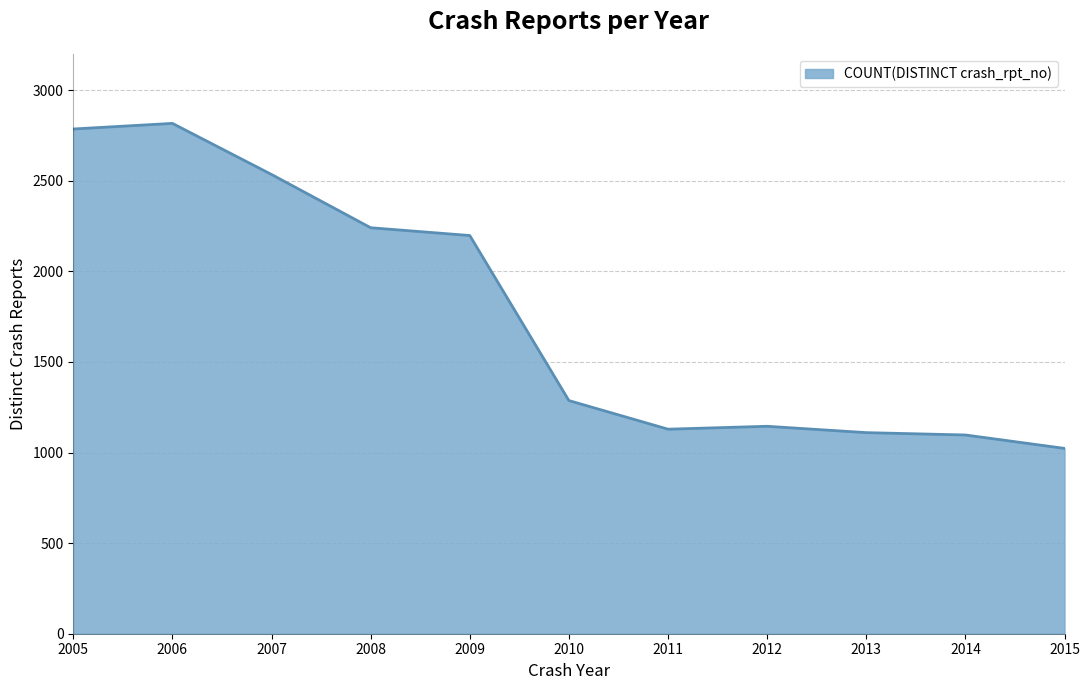

What is the sum of the values at 2007 and 2005?

5321